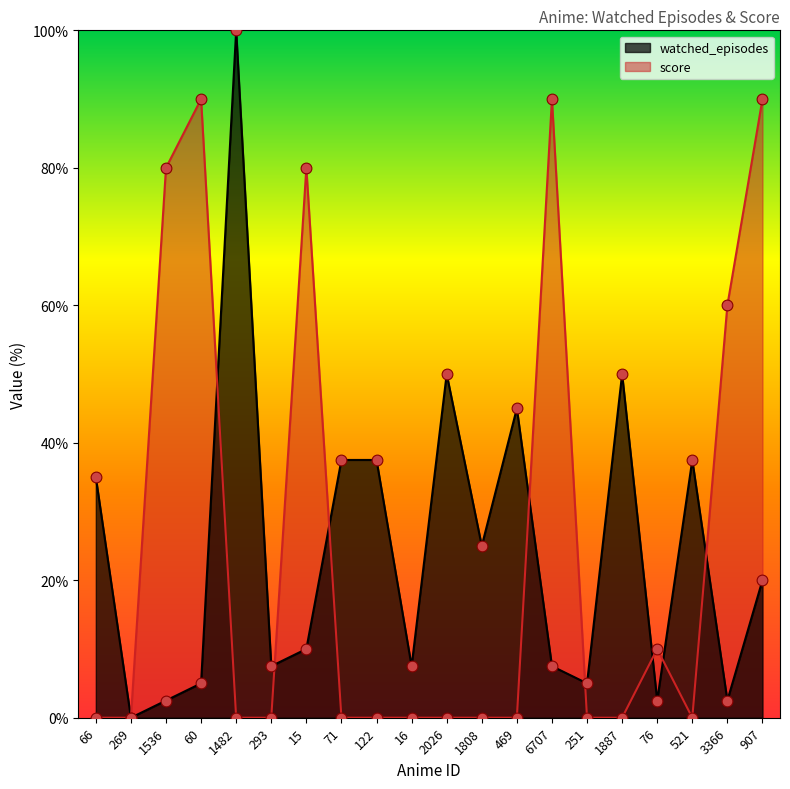

Which series has the largest Y range (max minus min)?

watched_episodes